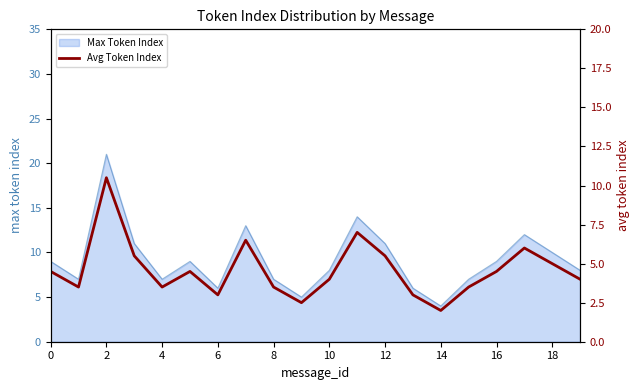

What is the average value?

4.6